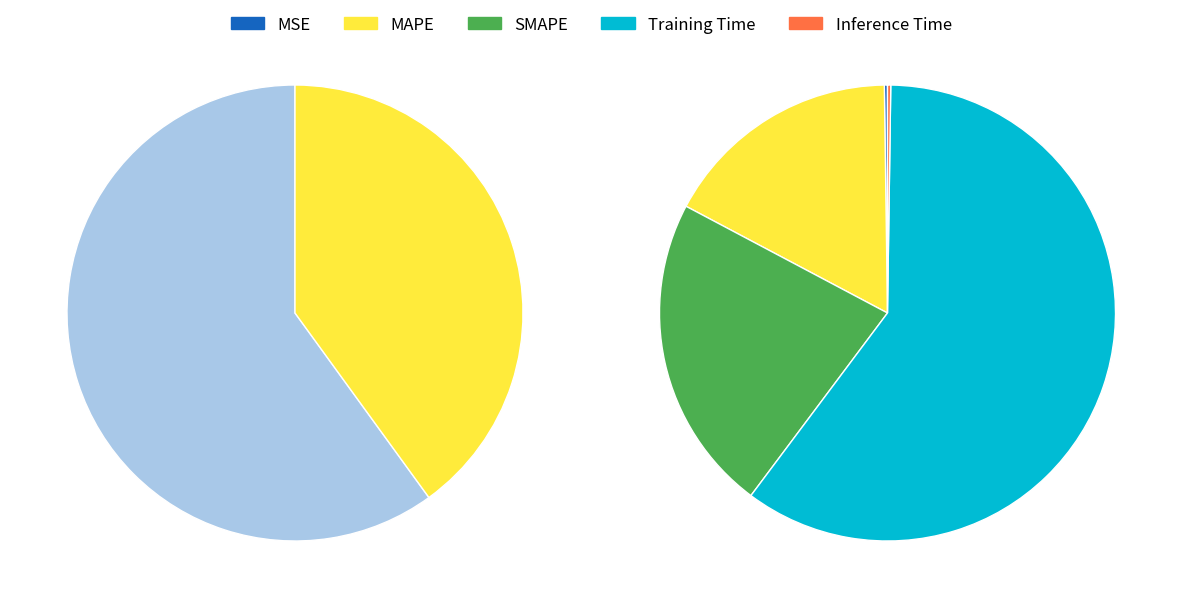

Which category has the biggest portion of the pie?

Training Time